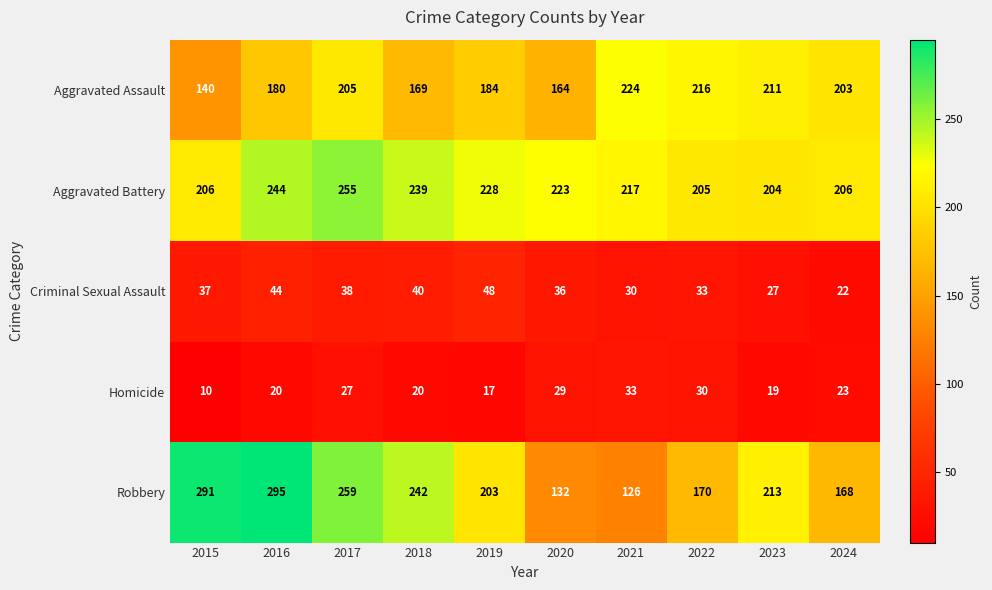

How many values in the Aggravated Assault series are below 203?

5